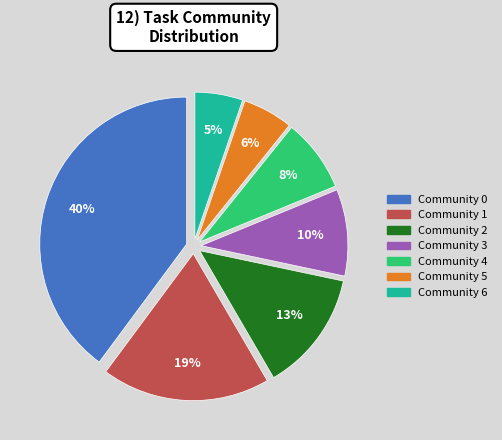

To the nearest percent, what is the difference between the largest and smallest slice percentages?

35%